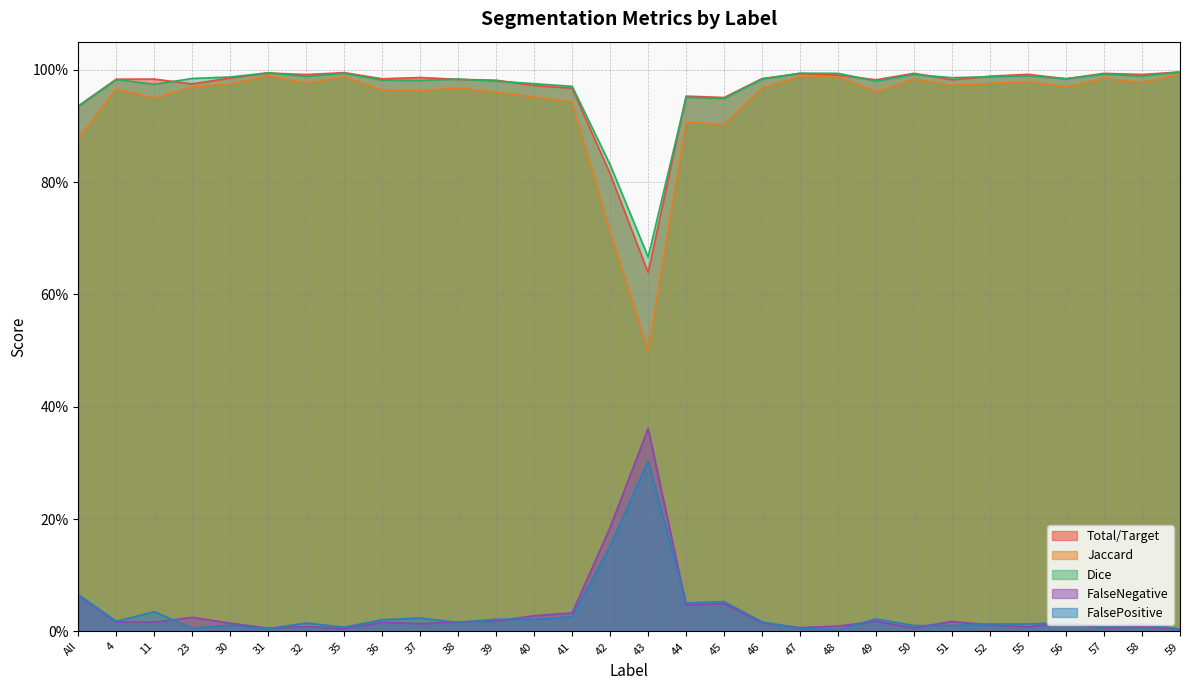

Is the value of FalsePositive at 48 greater than the value of Dice at 45?

No